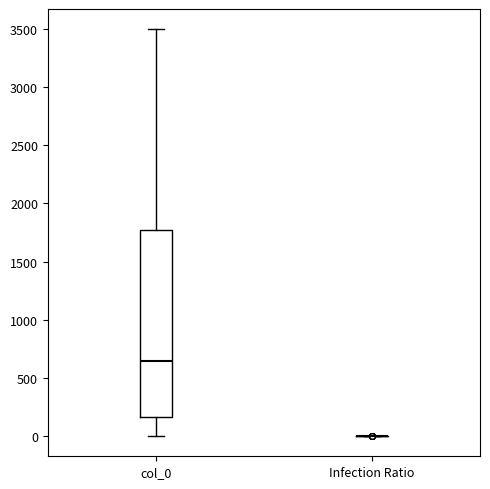

Reading left to right, read every box against the y-axis: the position of its median line, the range the box covers, and the ends of its whiskers. The values are not printed on the chart, so give them approximately, as read against the axis.

col_0: median 650, box 150 to 1750, whiskers 0 to 3500
Infection Ratio: box collapsed to a line at 0, whiskers 0 to 0